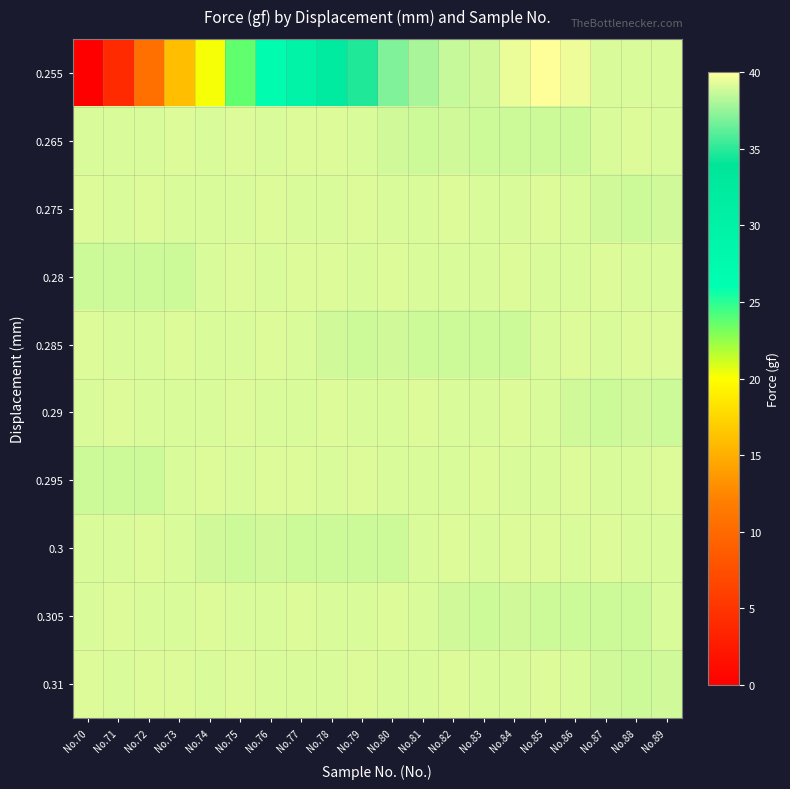

What is the difference between the highest and lowest values at No.73?

23.2